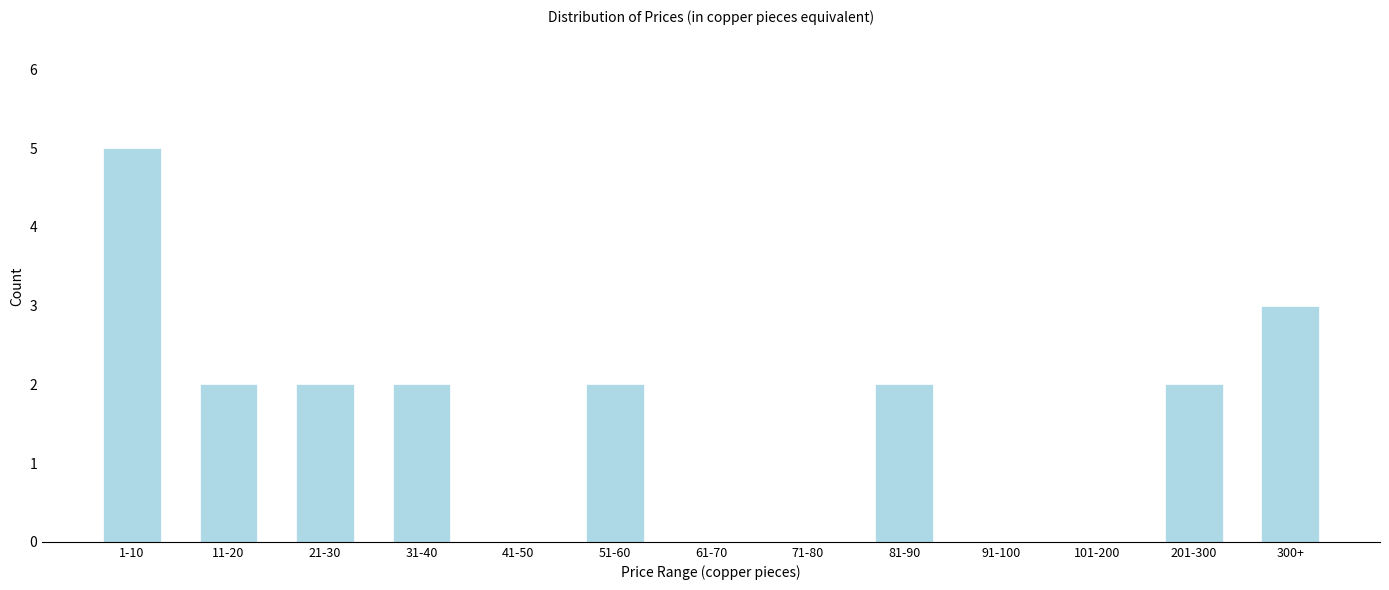

Reading left to right, what are all the values shown in this chart?

1-10=5	11-20=2	21-30=2	31-40=2	41-50=0	51-60=2	61-70=0	71-80=0	81-90=2	91-100=0	101-200=0	201-300=2	300+=3